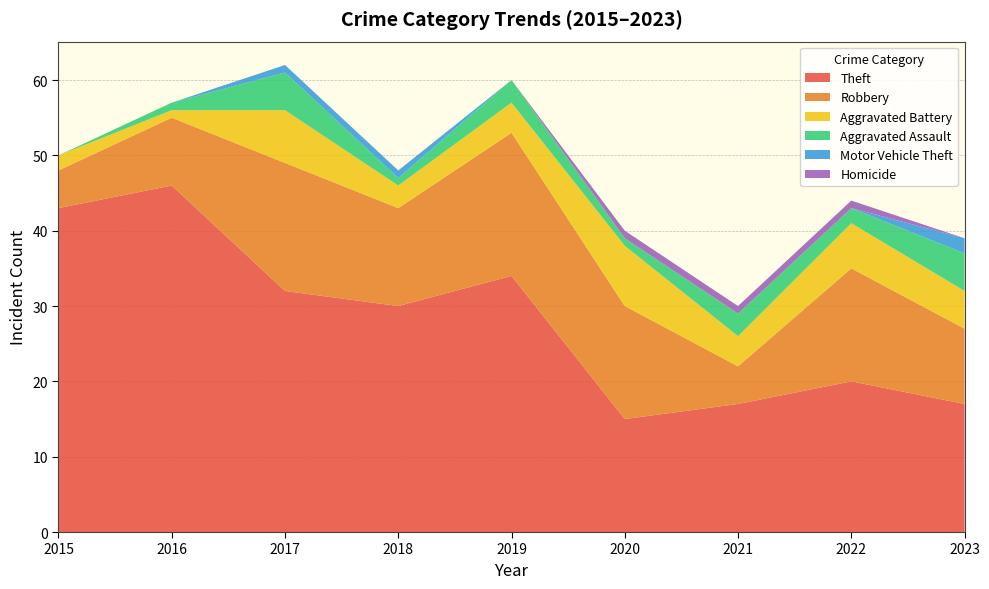

Reading right to left, what are all the values shown in this chart?

Theft: 17	20	17	15	34	30	32	46	43
Robbery: 10	15	5	15	19	13	17	9	5
Aggravated Battery: 5	6	4	8	4	3	7	1	2
Aggravated Assault: 5	2	3	1	3	1	5	1	0
Motor Vehicle Theft: 2	0	0	0	0	1	1	0	0
Homicide: 0	1	1	1	0	0	0	0	0